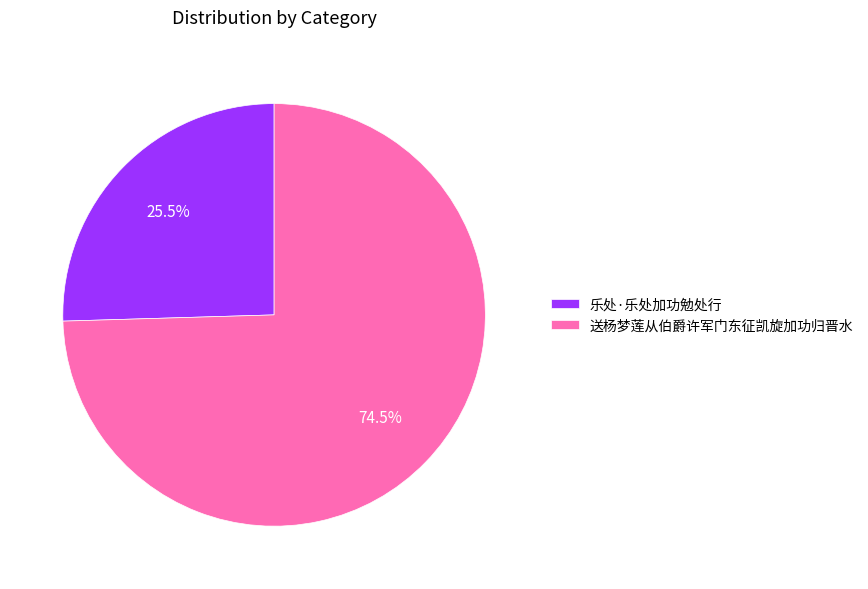

Count the number of slices in the pie.

2